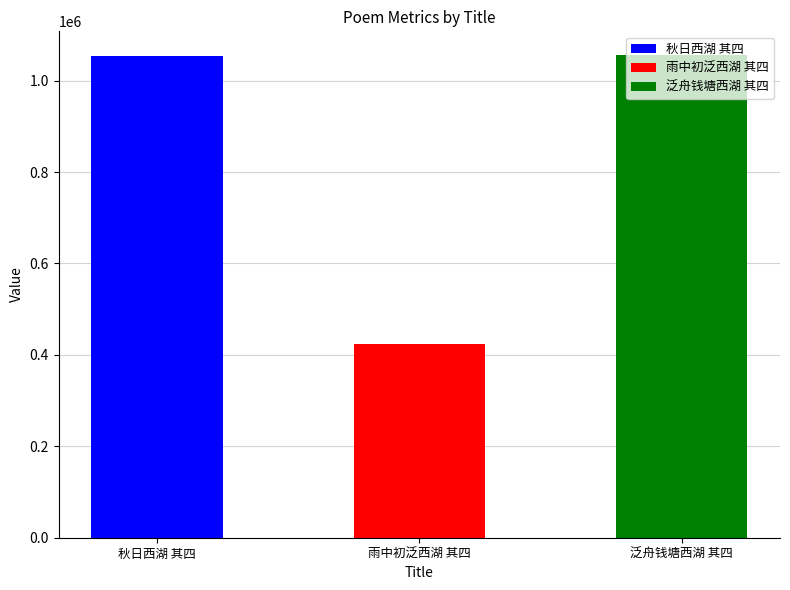

Reading left to right, extract all data points from this chart.

1053256	423221	1055106